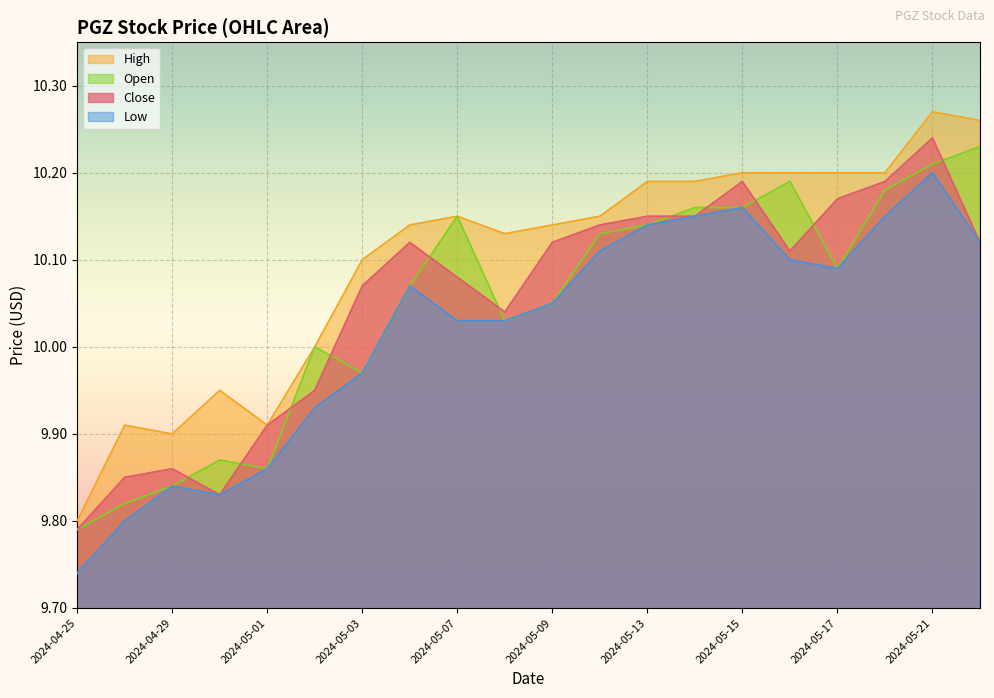

Is it true that Close equals 9.8 at 2024-04-30?

True